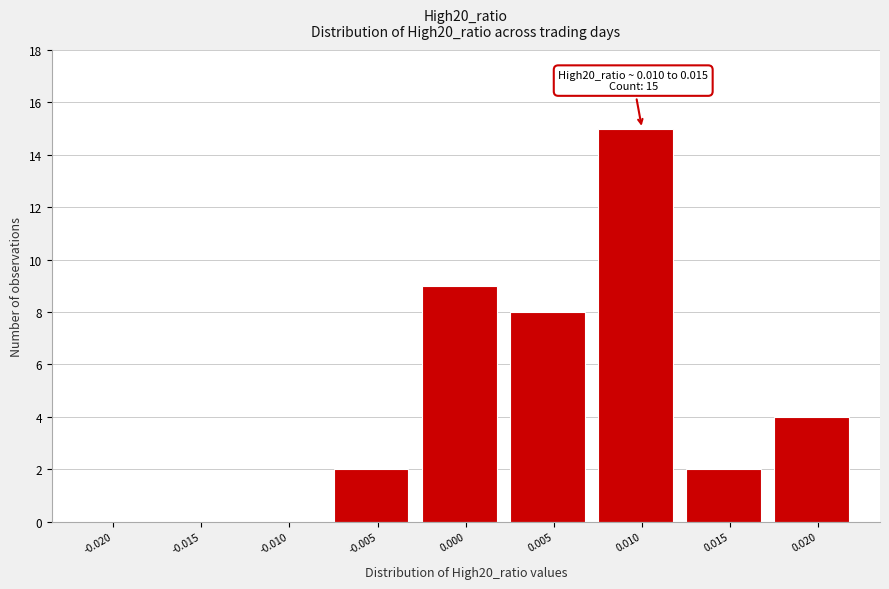

Reading left to right, extract all data points from this chart.

-0.020=0	-0.015=0	-0.010=0	-0.005=2	0.000=9	0.005=8	0.010=15	0.015=2	0.020=4